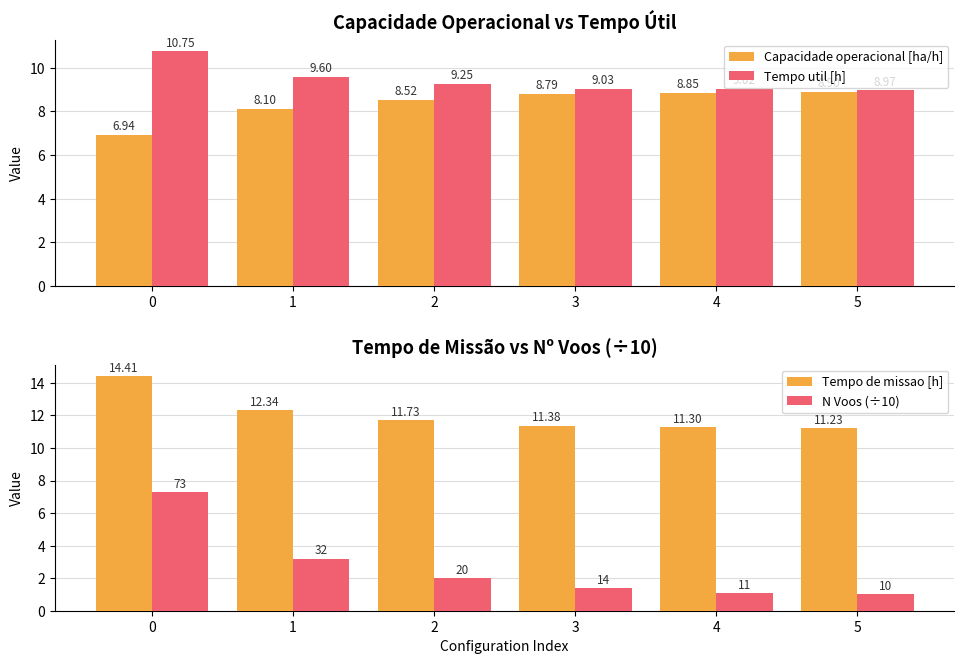

Which series has the largest total across all categories?

Tempo de missao [h]